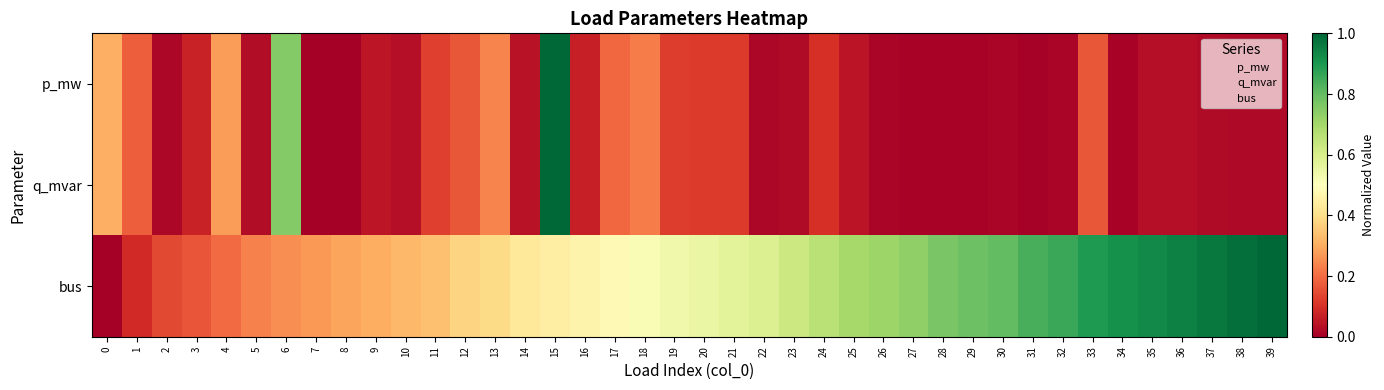

Which series has the largest total across all categories?

bus